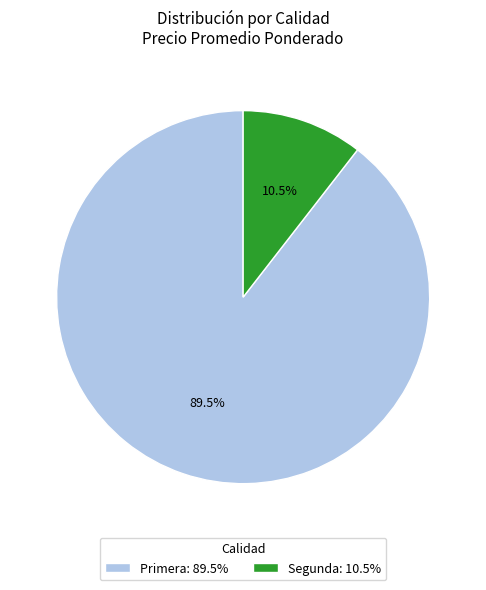

Count the number of slices in the pie.

2